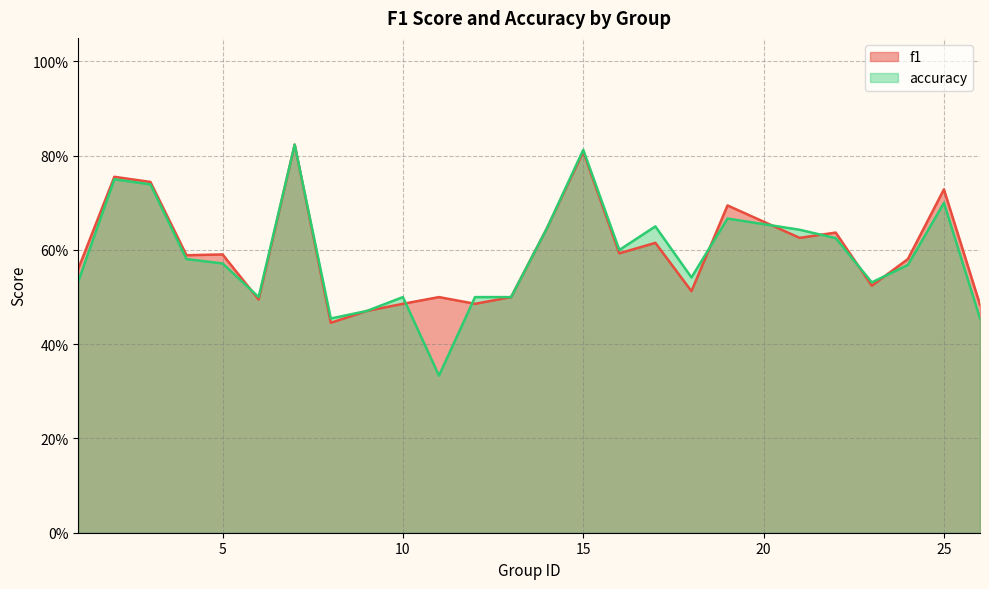

At which category is the sum across all series the highest?

7